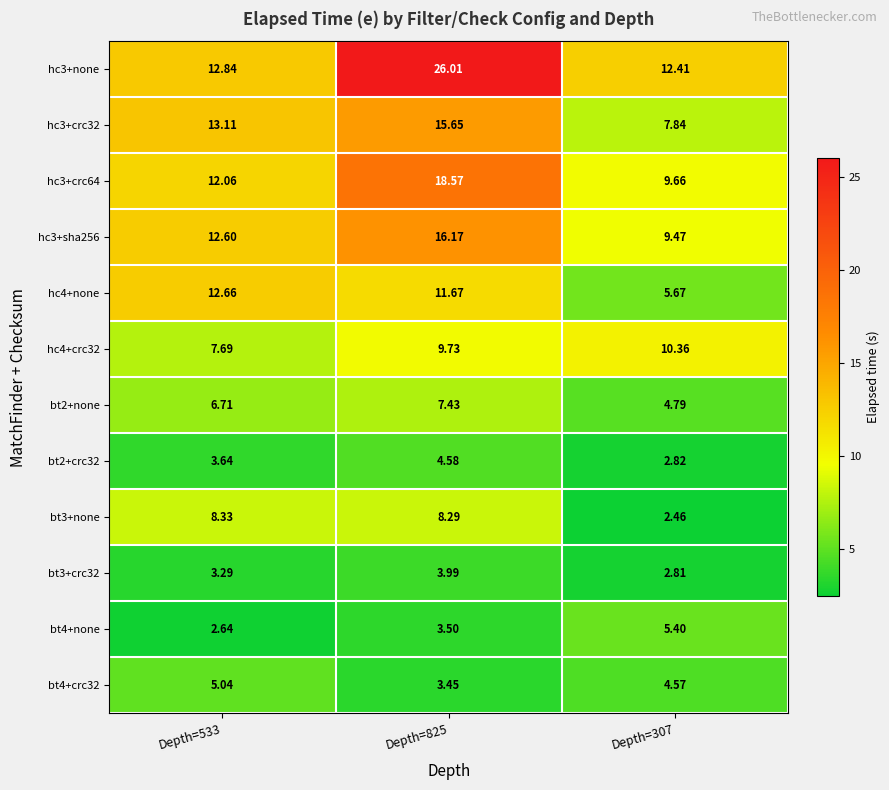

Which series has the largest range (max minus min)?

hc3+none